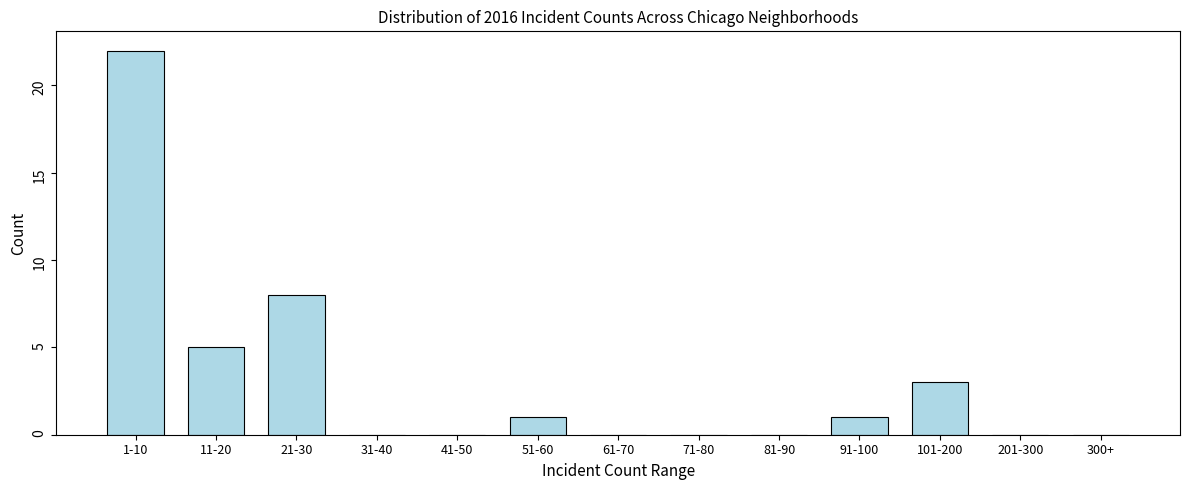

Reading left to right, transcribe all the data shown in this chart.

1-10=22	11-20=5	21-30=8	31-40=0	41-50=0	51-60=1	61-70=0	71-80=0	81-90=0	91-100=1	101-200=3	201-300=0	300+=0